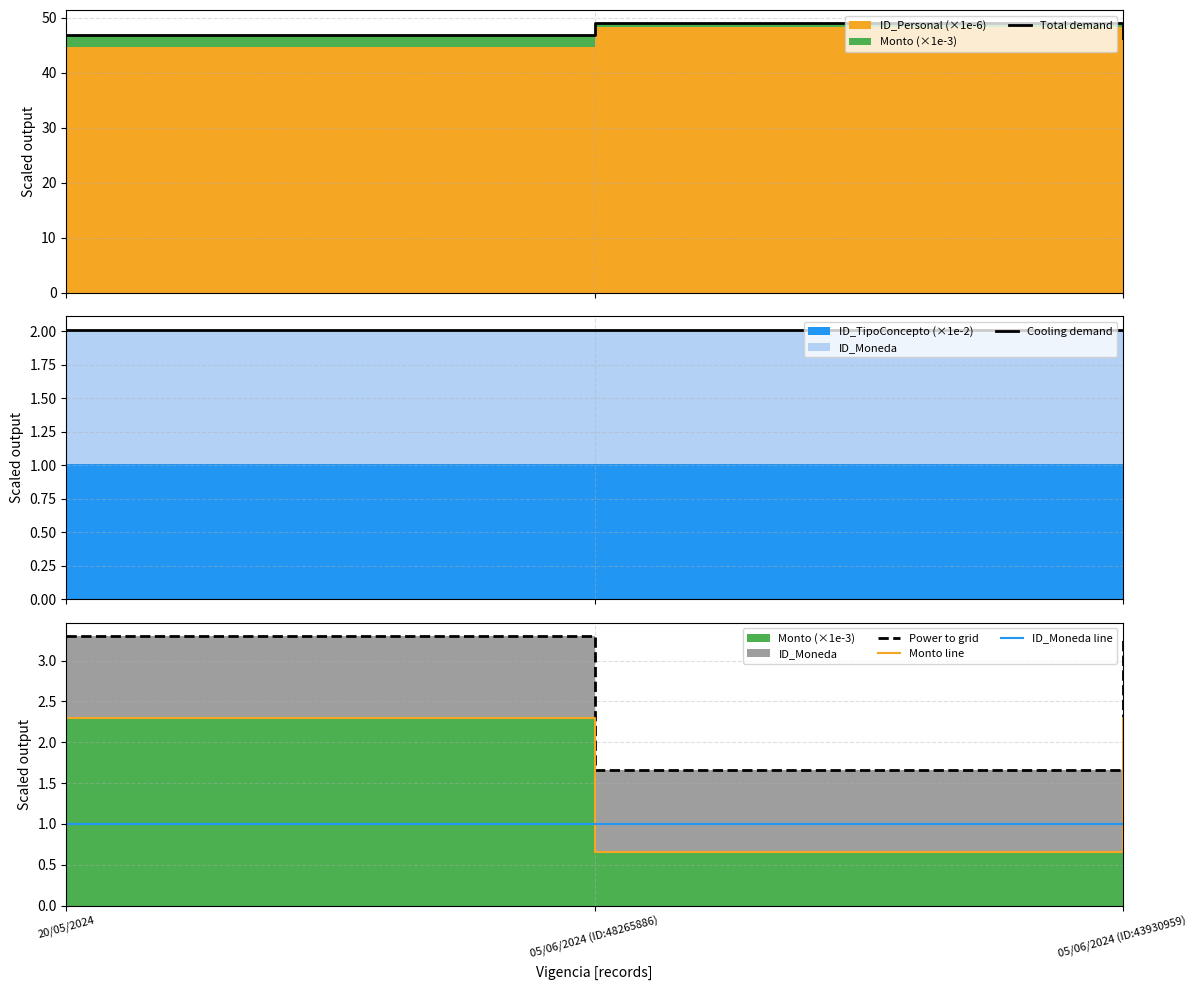

Does the chart have visible grid lines?

Yes